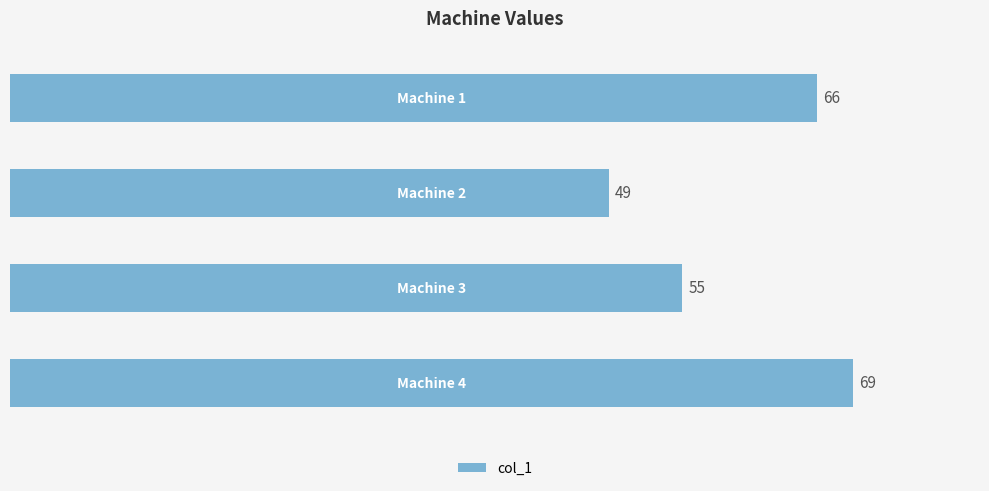

What is the difference between the second highest and minimum values?

17